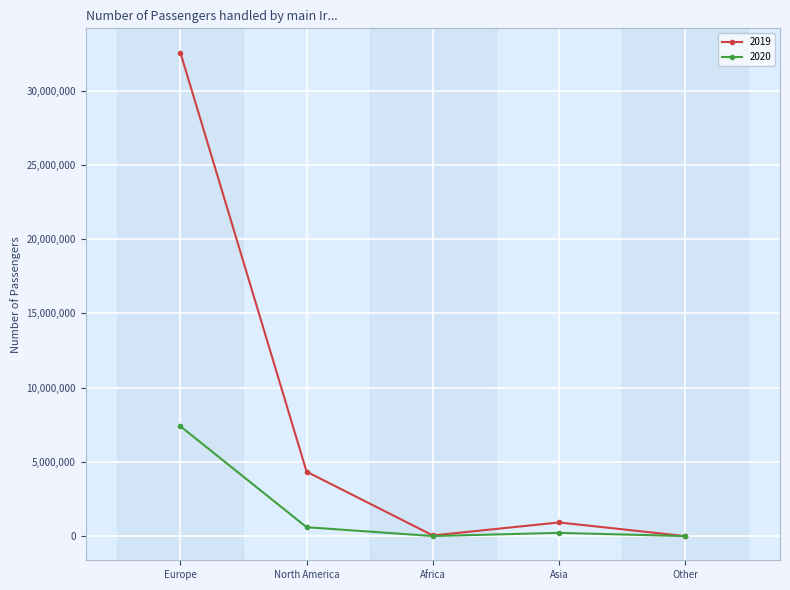

Which category has the highest value in the 2019 series?

Europe